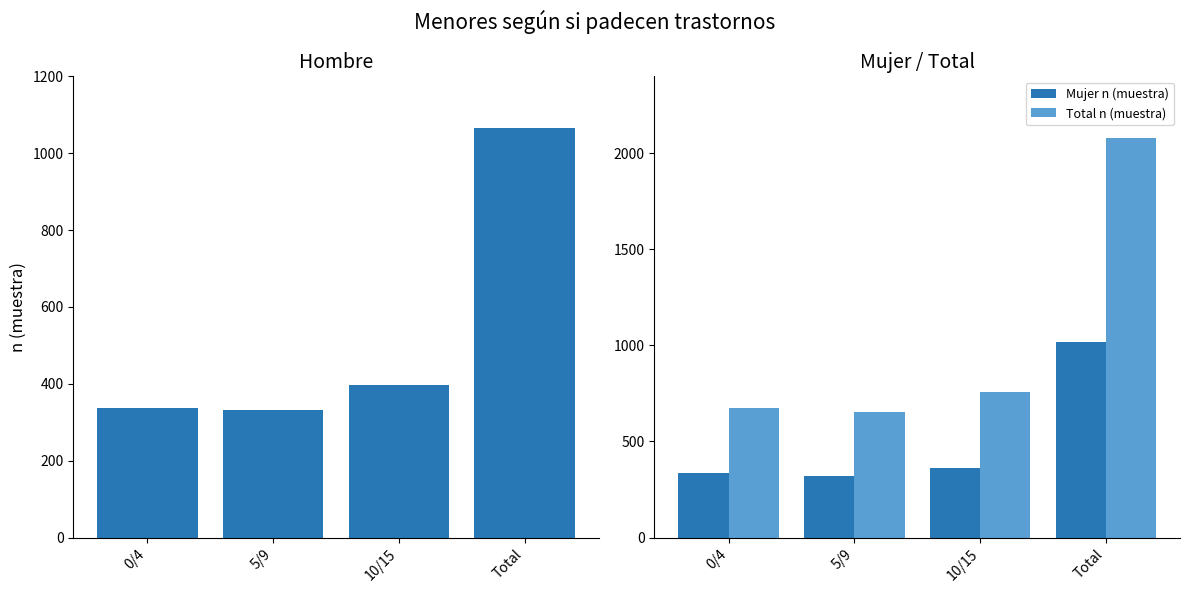

What is the total value across all series at Total?

4162